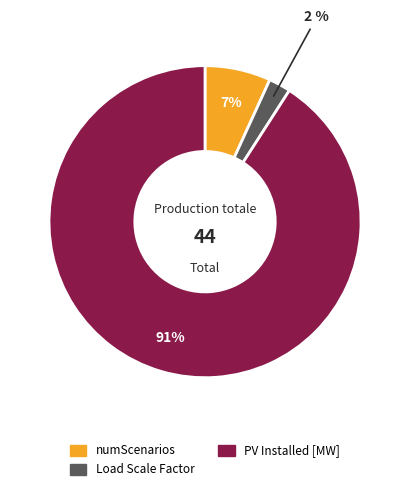

What percentage is the Load Scale Factor slice, to the nearest percent?

2%